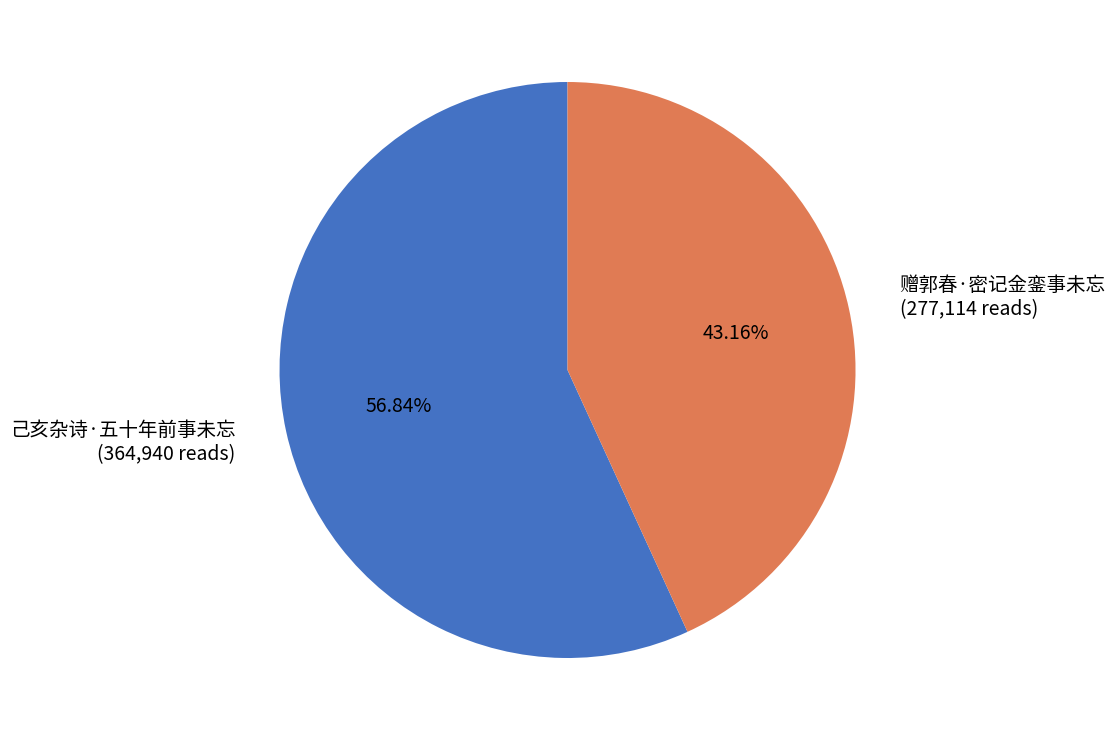

The 己亥杂诗·五十年前事未忘 slice represents 43% of the pie. True or false?

False